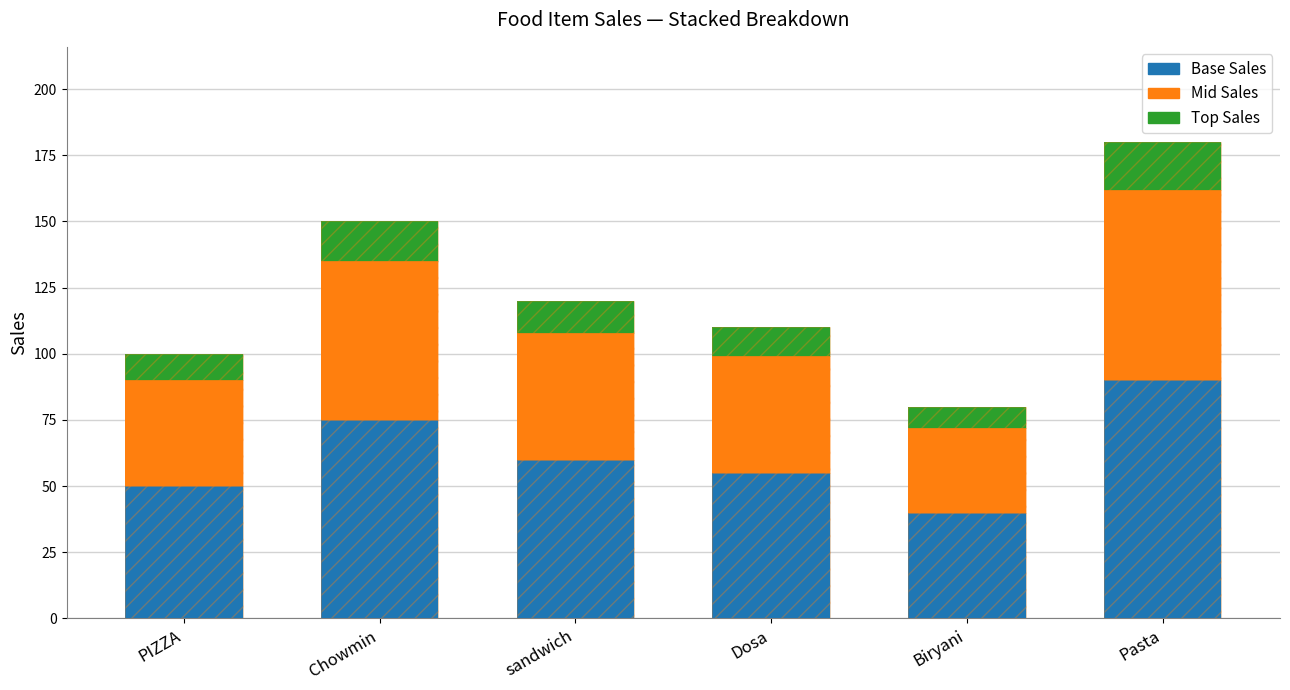

What is the label of the 2nd bar from the left?

Chowmin